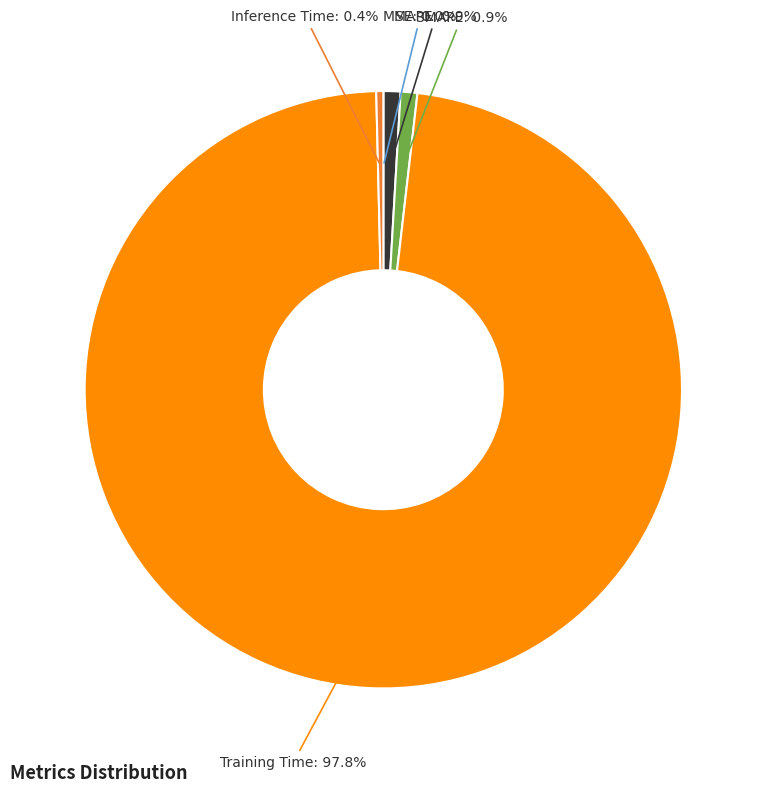

Does Inference Time account for over 50% of the chart?

No